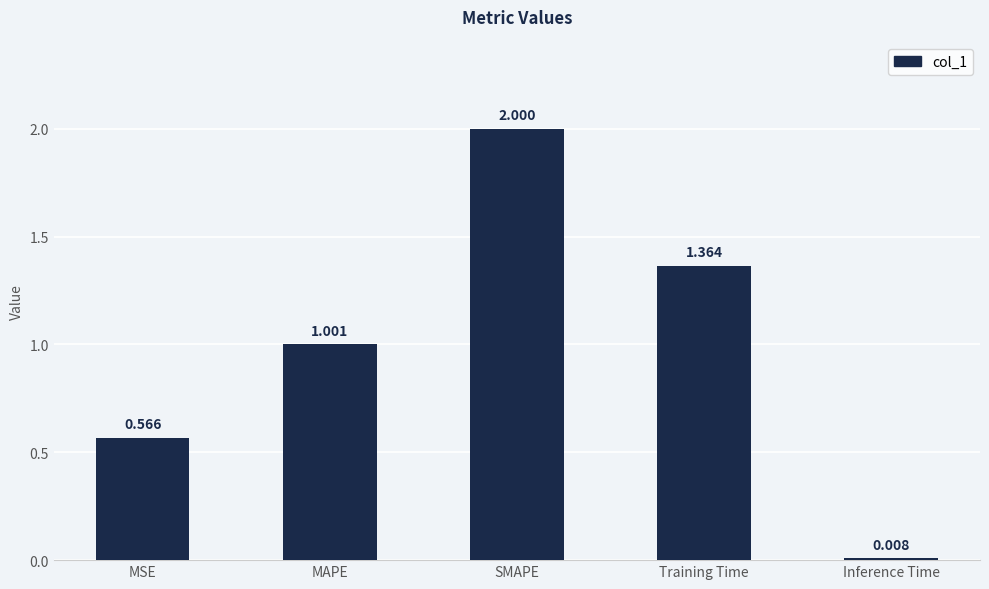

The value at Training Time is 0.3. True or false?

False